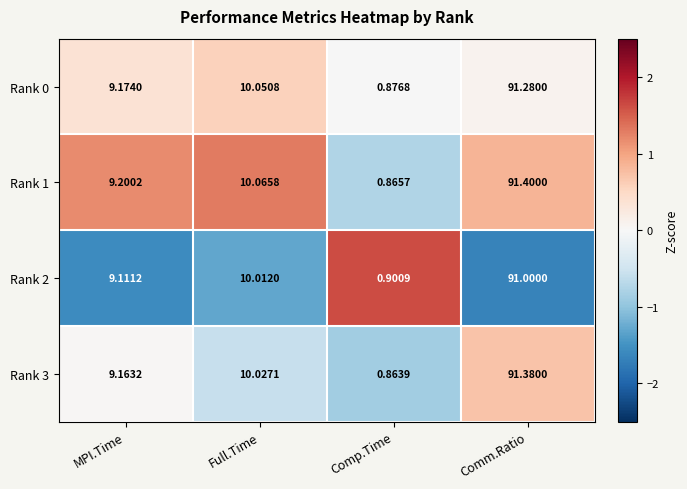

Which series has the largest range (max minus min)?

Rank 1